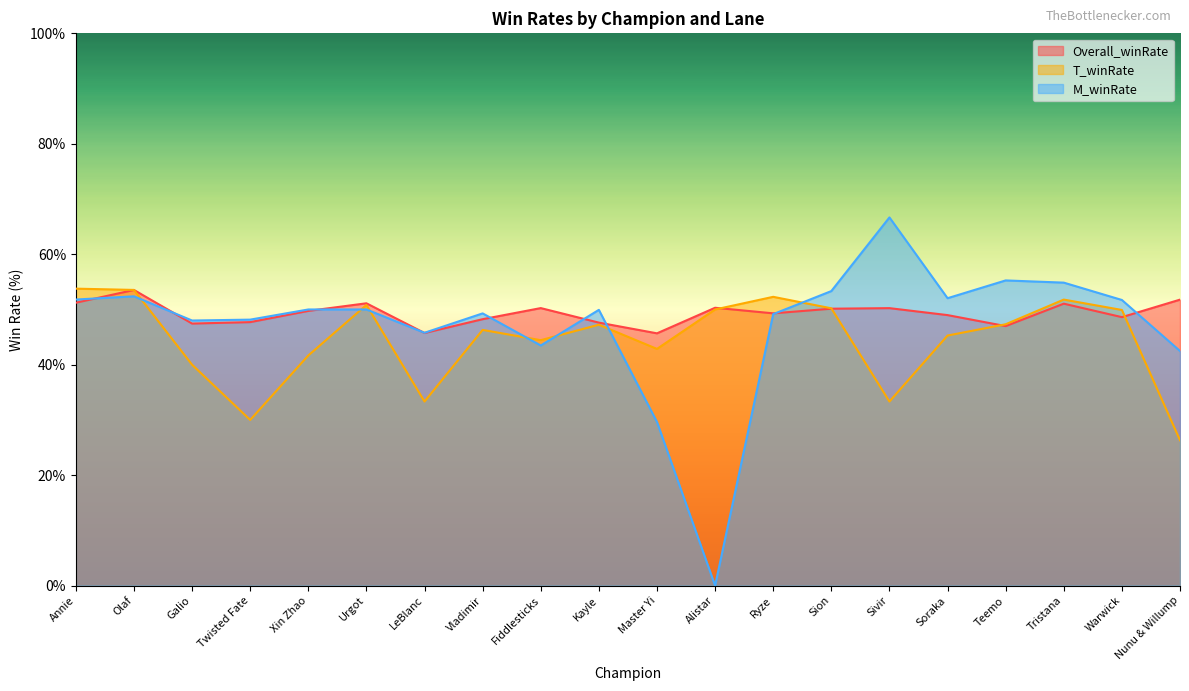

Does the chart display data point markers on the line(s)?

No